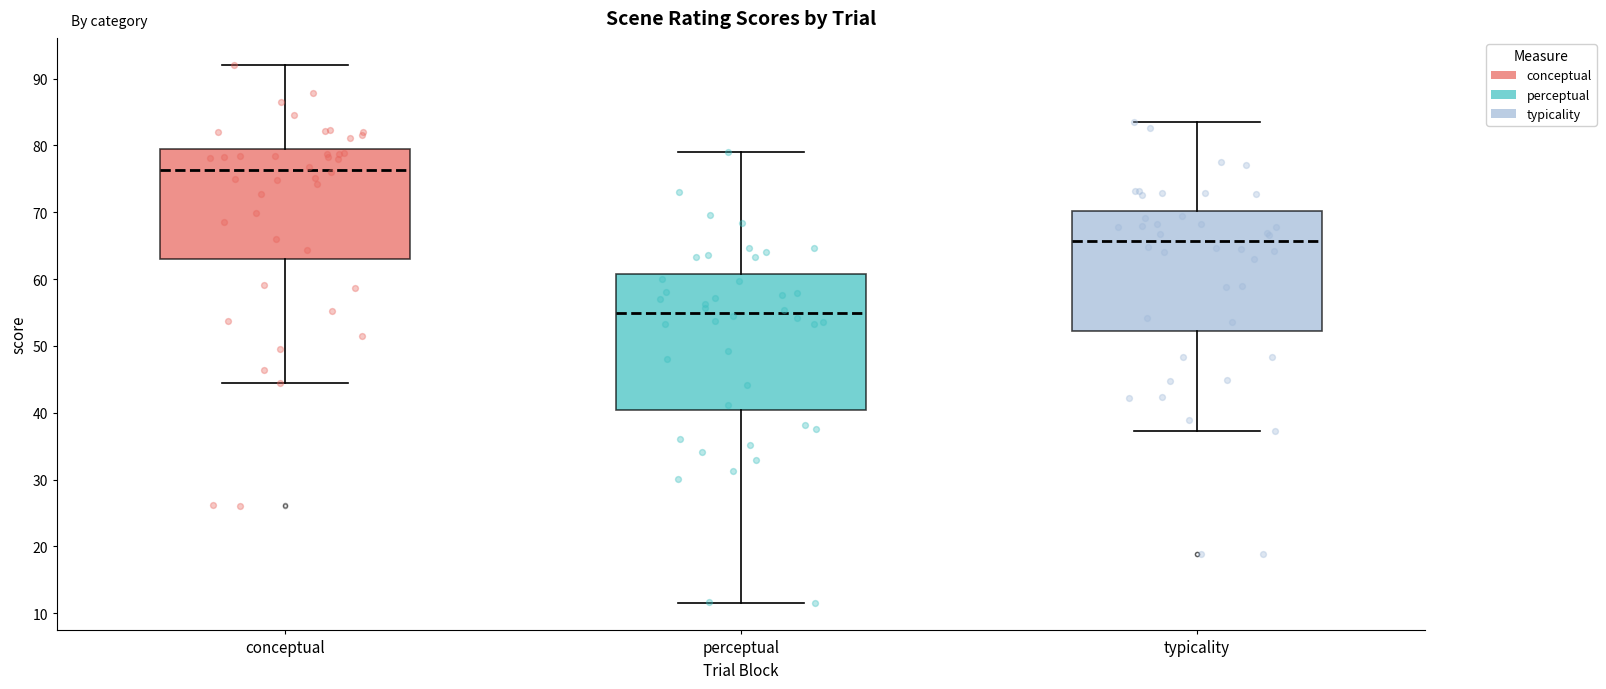

Reading left to right, transcribe this box plot: for each box, give where its median line is, the range the box spans, and where its two whiskers end, as read against the y-axis. The values are not printed on the chart, so give them approximately, as read against the axis.

conceptual: median 76, box 63 to 79, whiskers 44 to 92
perceptual: median 55, box 40 to 61, whiskers 11 to 79
typicality: median 66, box 52 to 70, whiskers 37 to 83